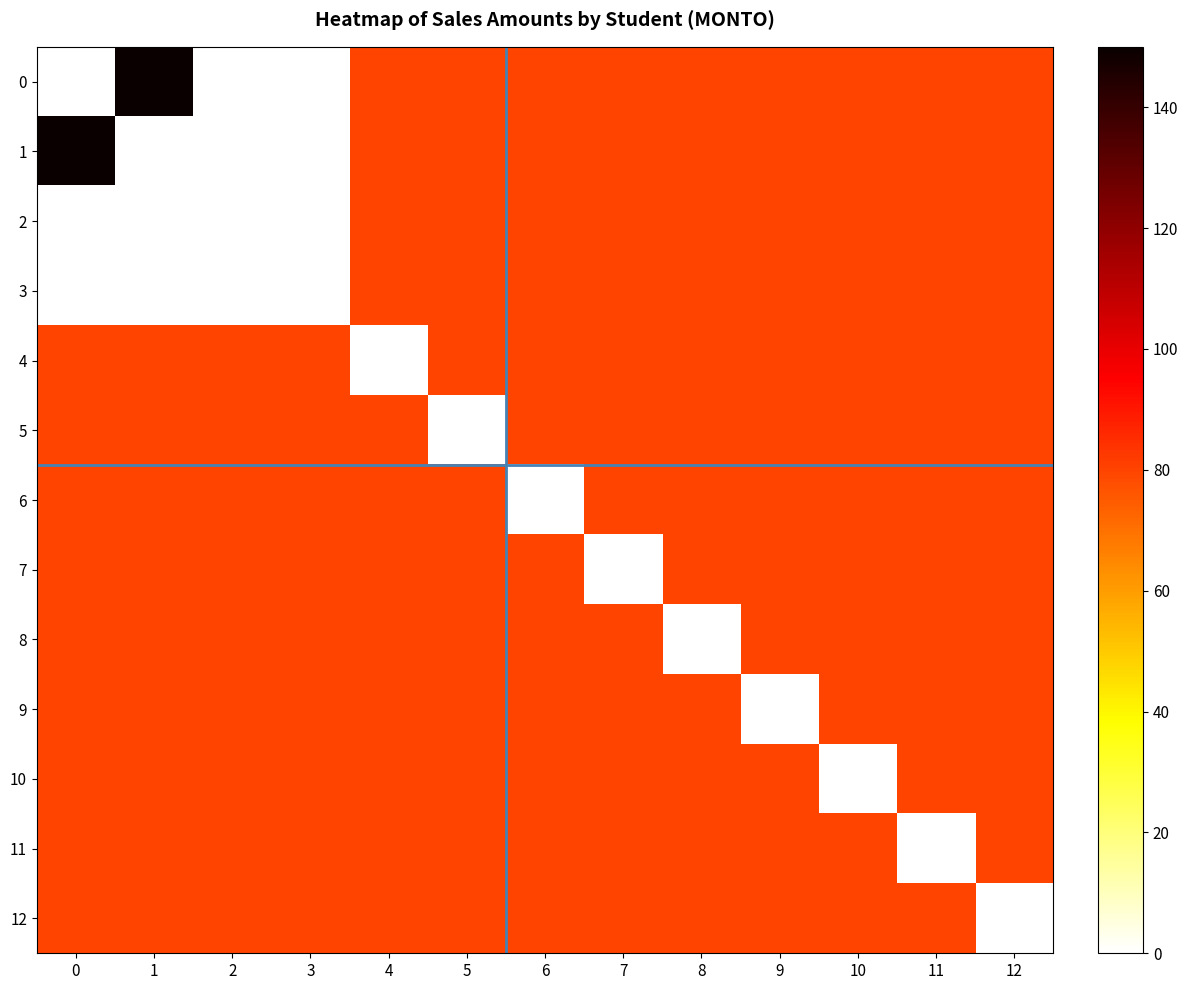

Between 4 and 10, which series saw the biggest shift?

4